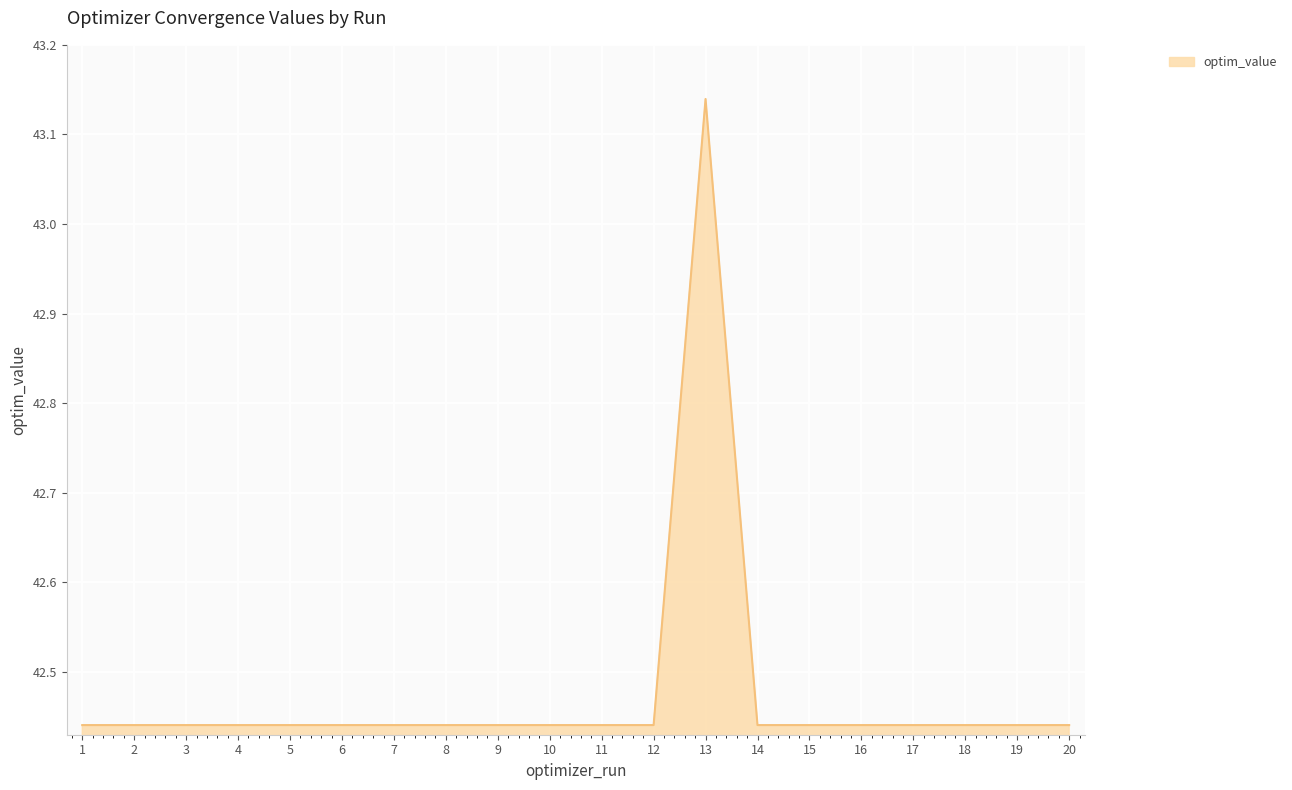

What is the difference between the second highest and second lowest values?

0.0